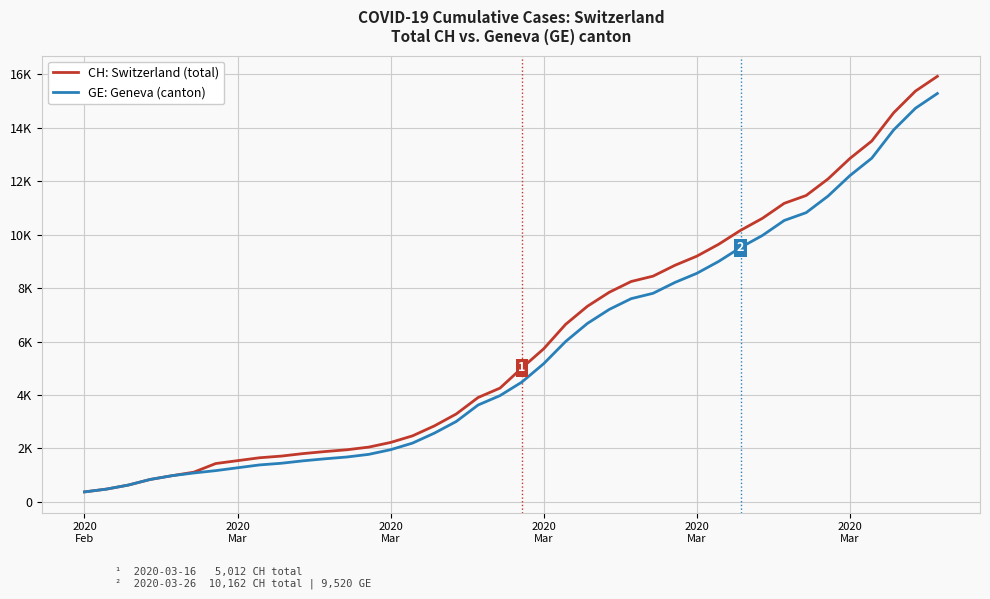

Does the chart have visible grid lines?

Yes